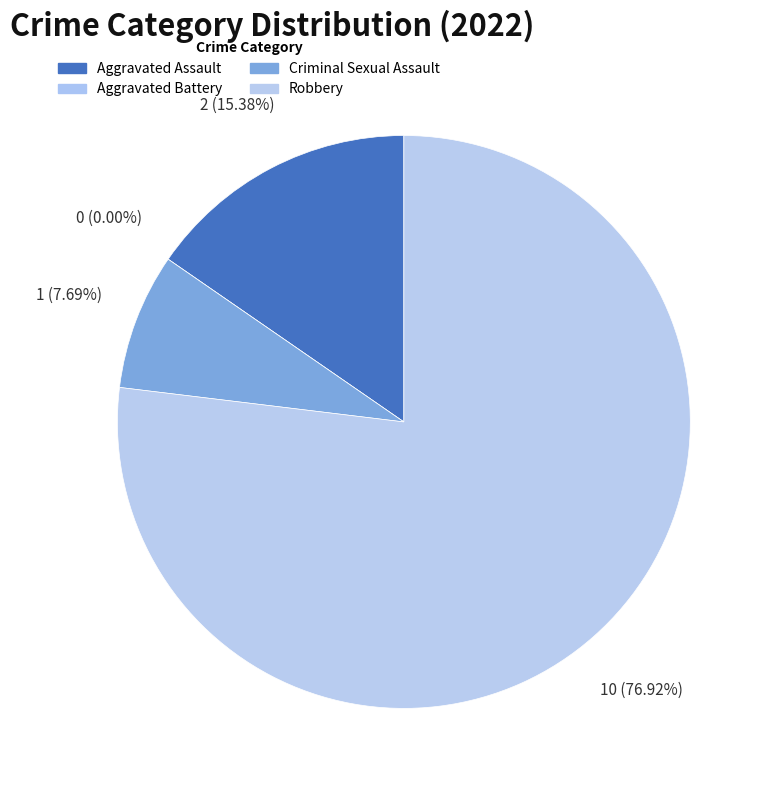

Which slice is the smallest?

Aggravated Battery